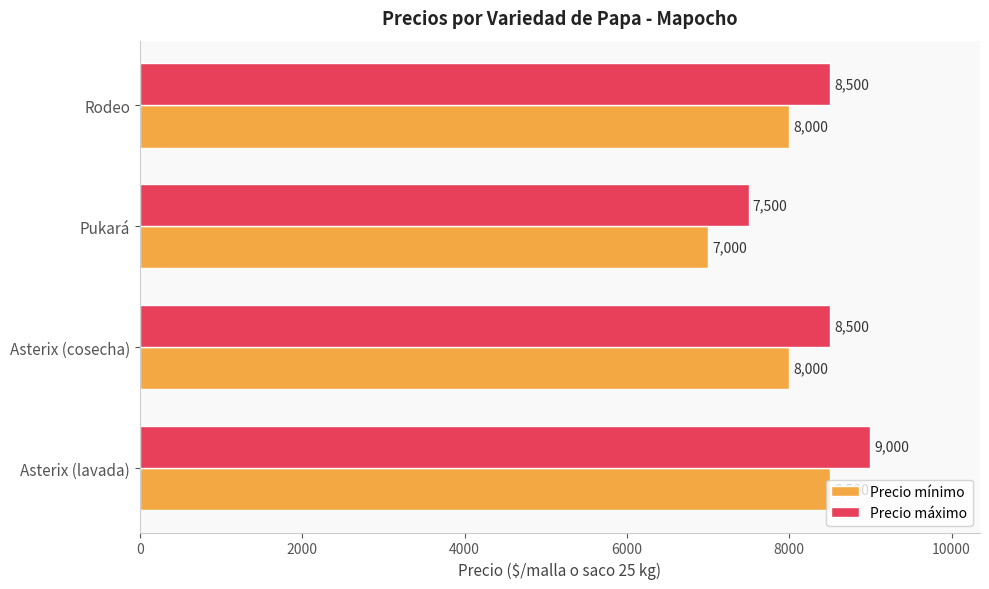

The Precio máximo series shows 7500 at Pukará. True or false?

True